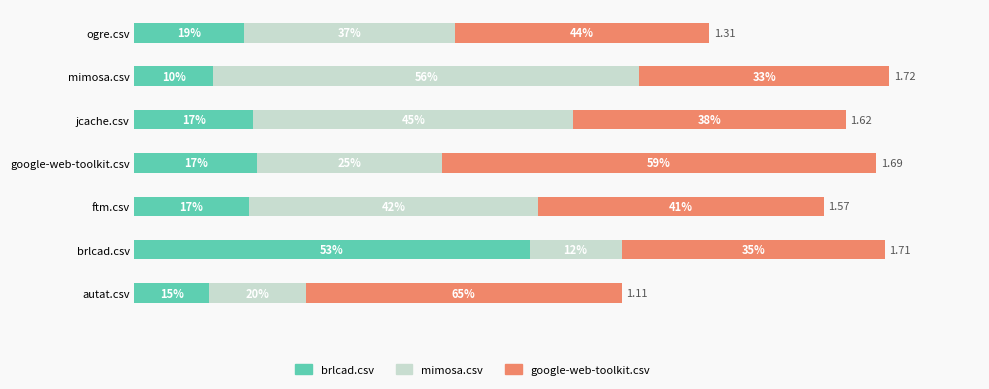

What is the difference between the second highest and minimum values in the mimosa.csv series?

0.5